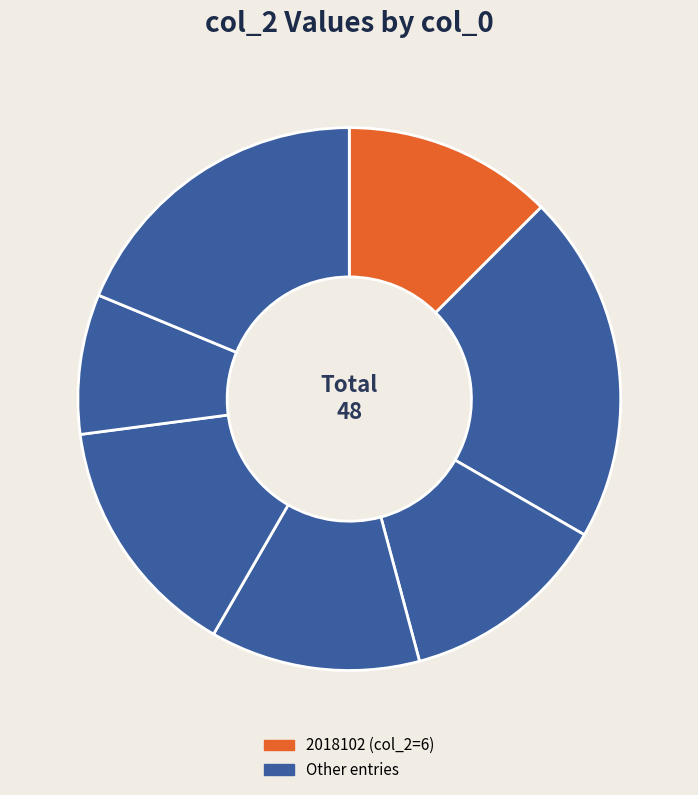

How many segments does this pie chart have?

7